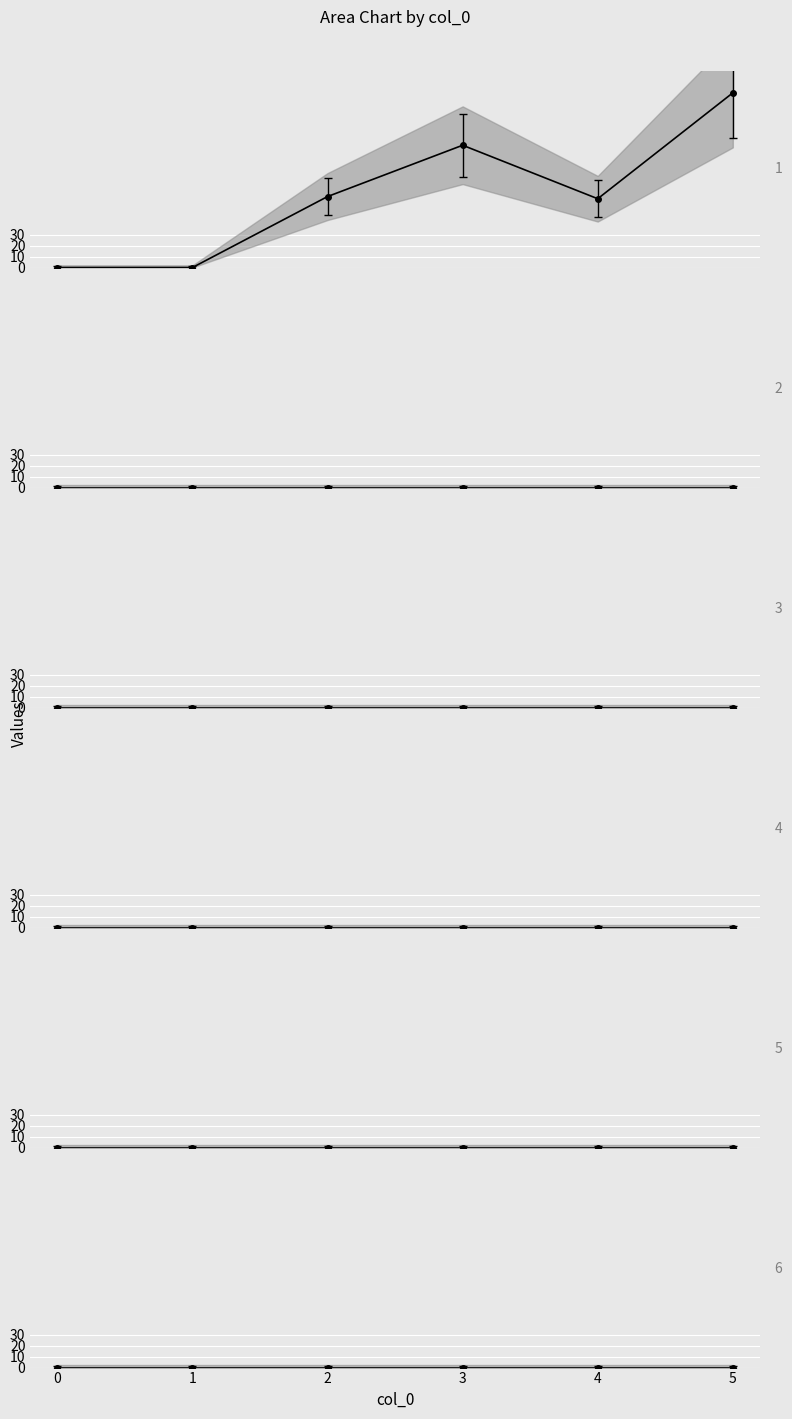

Reading left to right, what are all the values shown in this chart?

1: 0=0	1=0	2=65	3=112	4=63	5=160
2: 0=0	1=0	2=0	3=0	4=0	5=0
3: 0=0	1=0	2=0	3=0	4=0	5=0
4: 0=0	1=0	2=0	3=0	4=0	5=0
5: 0=0	1=0	2=0	3=0	4=0	5=0
6: 0=0	1=0	2=0	3=0	4=0	5=0